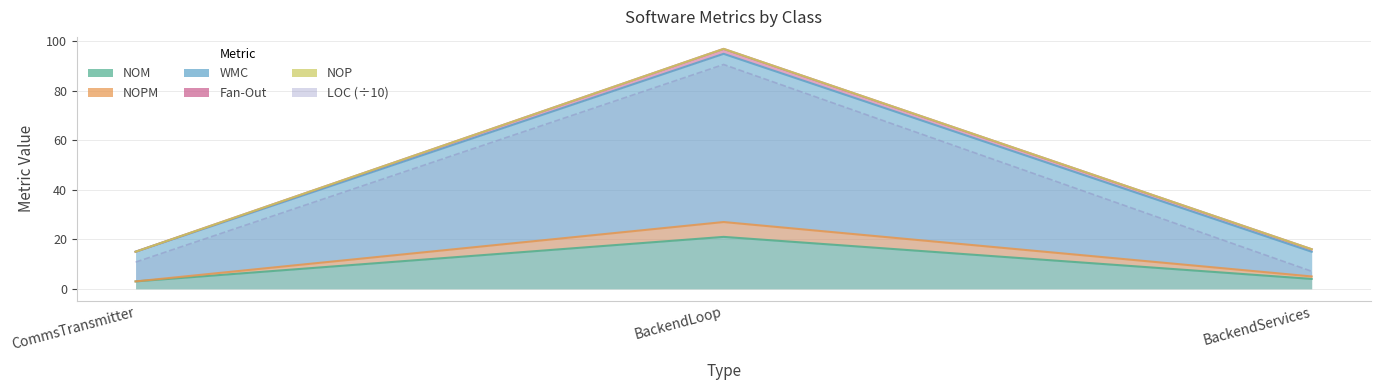

What is the label of the 2nd point from the right?

BackendLoop